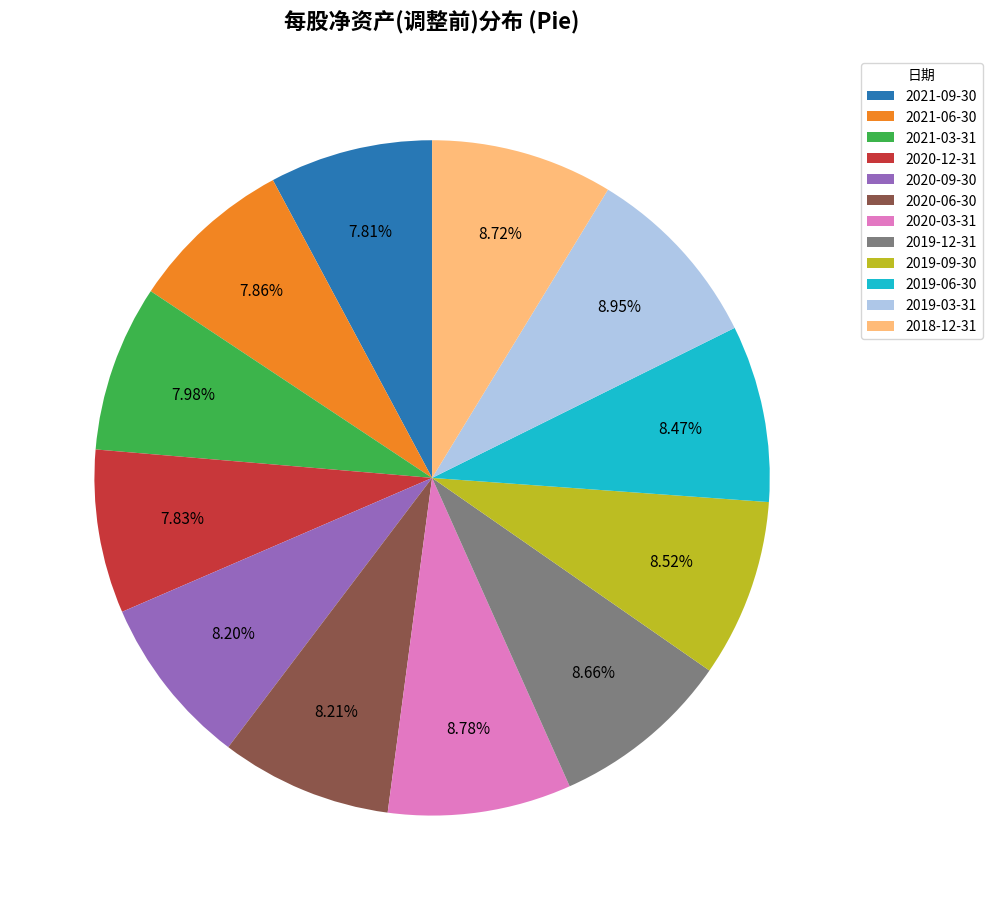

Count the number of slices in the pie.

12